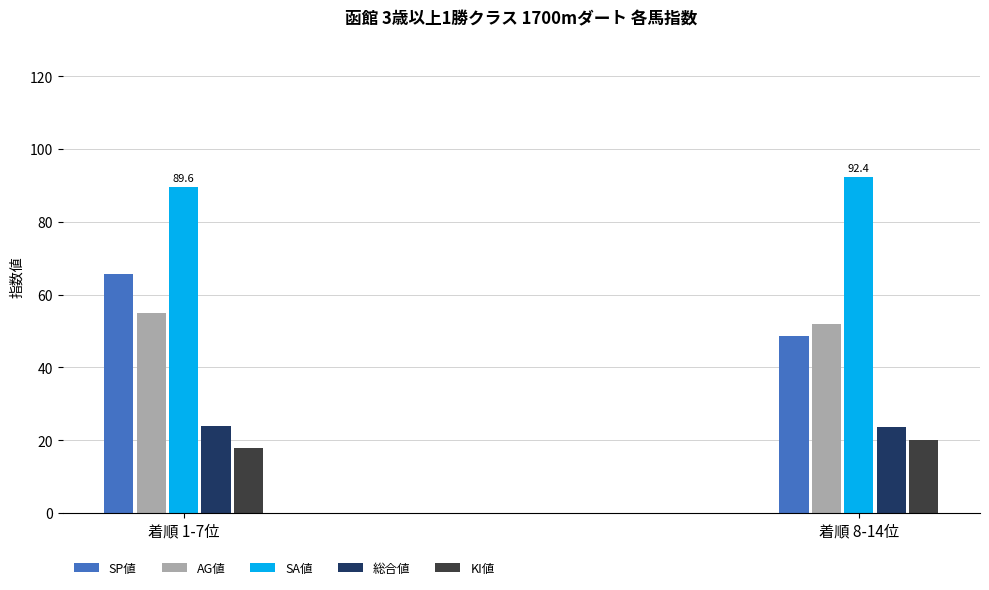

Which series changed the most between 着順 1-7位 and 着順 8-14位?

SP値